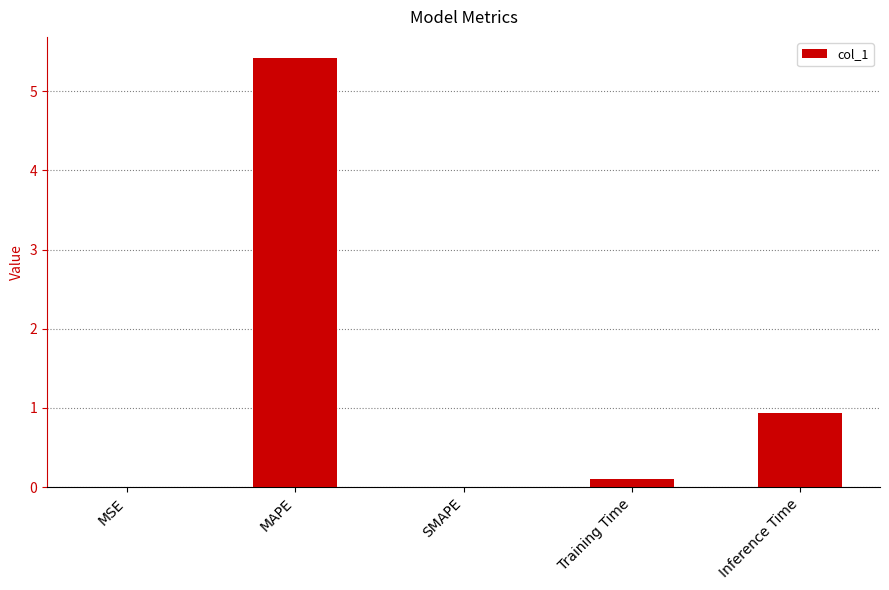

Count the number of categories in the chart.

5